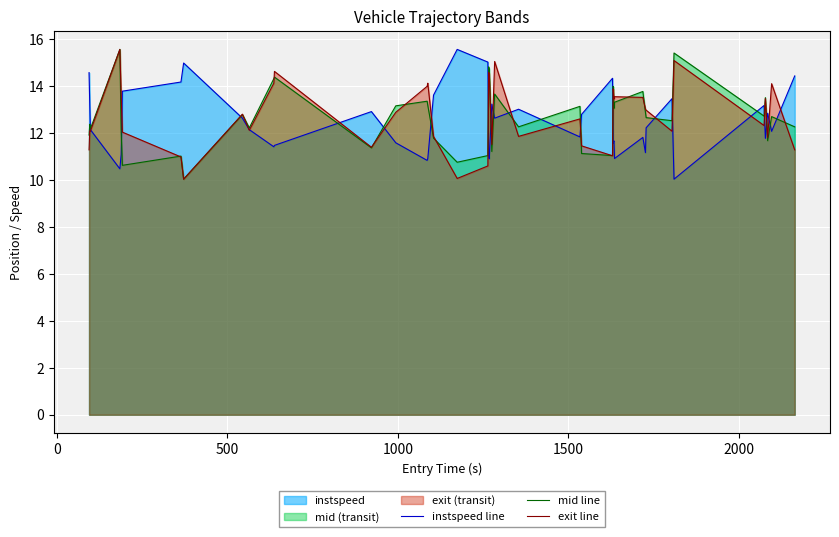

What is the minimum value shown in the chart?

10.0